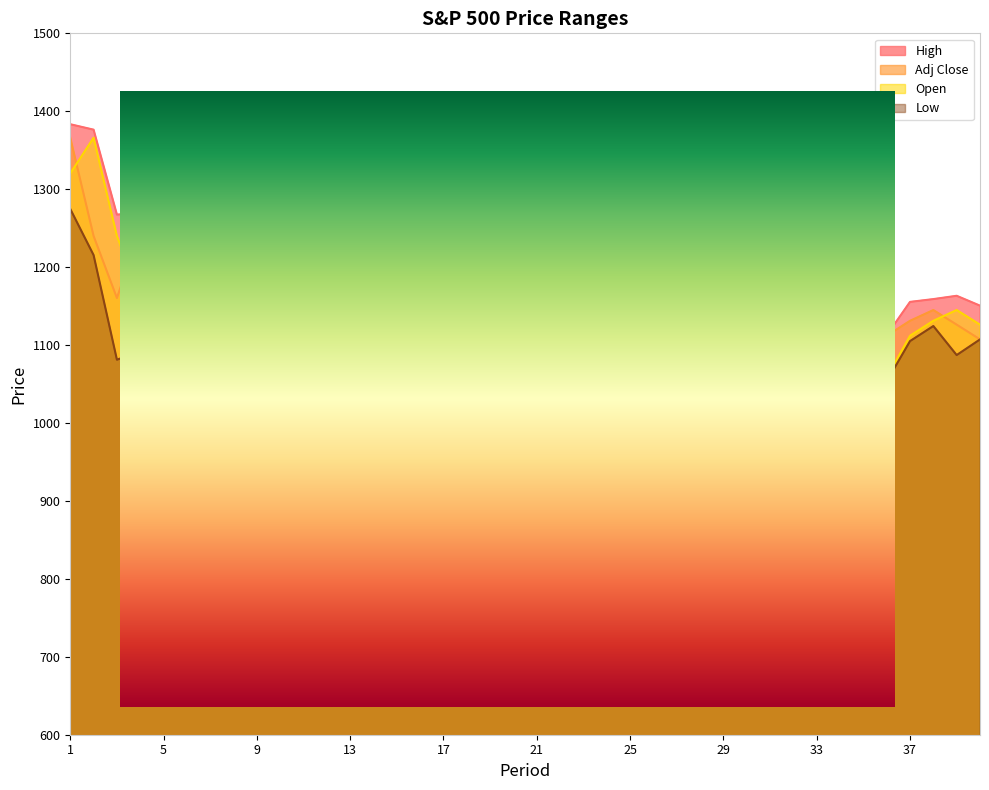

What are all the series names shown in the legend?

High, Adj Close, Open, Low